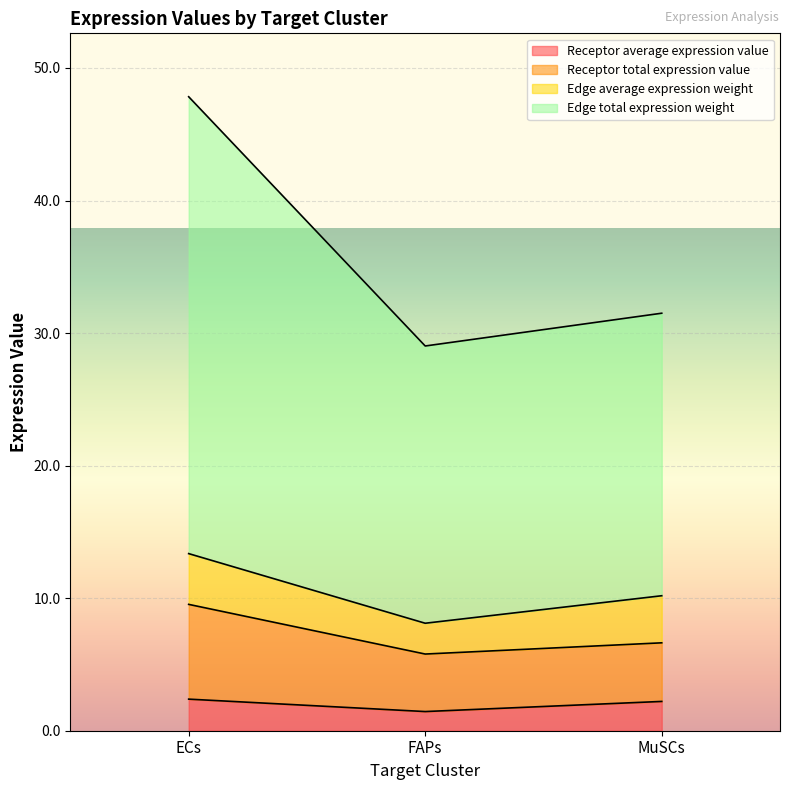

What is the total value across all series at MuSCs?

31.5